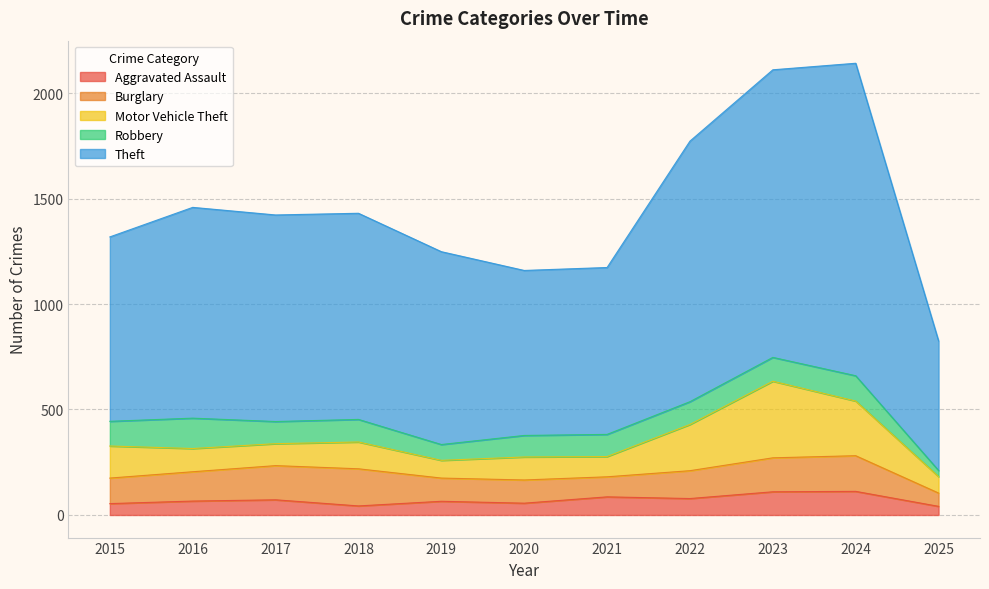

What is the value of the Robbery point at the 9th from the left?

113